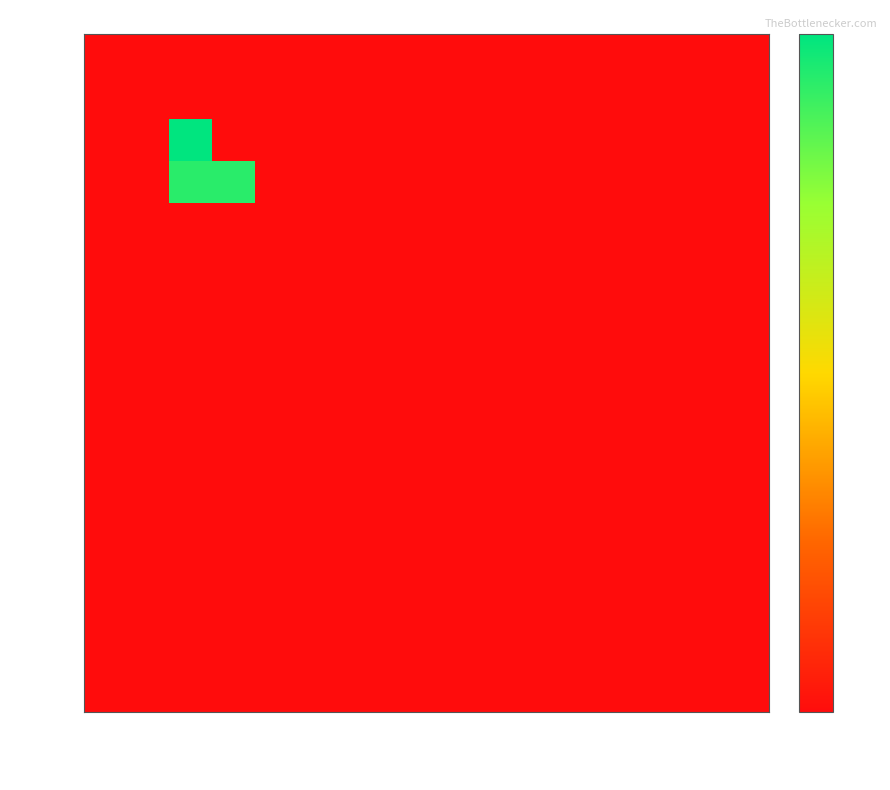

Reading right to left, what are all the values shown in this chart?

109/12/10: 109/12/31=0	109/12/30=0	109/12/29=0	109/12/28=0	109/12/25=0	109/12/24=0	109/12/23=0	109/12/22=0	109/12/21=0	109/12/18=0	109/12/17=0	109/12/16=0	109/12/15=0	109/12/14=0	109/12/11=0	109/12/10=0
109/12/11: 109/12/31=0	109/12/30=0	109/12/29=0	109/12/28=0	109/12/25=0	109/12/24=0	109/12/23=0	109/12/22=0	109/12/21=0	109/12/18=0	109/12/17=0	109/12/16=0	109/12/15=0	109/12/14=0	109/12/11=0	109/12/10=0
109/12/14: 109/12/31=0	109/12/30=0	109/12/29=0	109/12/28=0	109/12/25=0	109/12/24=0	109/12/23=0	109/12/22=0	109/12/21=0	109/12/18=0	109/12/17=0	109/12/16=0	109/12/15=0	109/12/14=6400	109/12/11=0	109/12/10=0
109/12/15: 109/12/31=0	109/12/30=0	109/12/29=0	109/12/28=0	109/12/25=0	109/12/24=0	109/12/23=0	109/12/22=0	109/12/21=0	109/12/18=0	109/12/17=0	109/12/16=0	109/12/15=5950	109/12/14=5950	109/12/11=0	109/12/10=0
109/12/16: 109/12/31=0	109/12/30=0	109/12/29=0	109/12/28=0	109/12/25=0	109/12/24=0	109/12/23=0	109/12/22=0	109/12/21=0	109/12/18=0	109/12/17=0	109/12/16=0	109/12/15=0	109/12/14=0	109/12/11=0	109/12/10=0
109/12/17: 109/12/31=0	109/12/30=0	109/12/29=0	109/12/28=0	109/12/25=0	109/12/24=0	109/12/23=0	109/12/22=0	109/12/21=0	109/12/18=0	109/12/17=0	109/12/16=0	109/12/15=0	109/12/14=0	109/12/11=0	109/12/10=0
109/12/18: 109/12/31=0	109/12/30=0	109/12/29=0	109/12/28=0	109/12/25=0	109/12/24=0	109/12/23=0	109/12/22=0	109/12/21=0	109/12/18=0	109/12/17=0	109/12/16=0	109/12/15=0	109/12/14=0	109/12/11=0	109/12/10=0
109/12/21: 109/12/31=0	109/12/30=0	109/12/29=0	109/12/28=0	109/12/25=0	109/12/24=0	109/12/23=0	109/12/22=0	109/12/21=0	109/12/18=0	109/12/17=0	109/12/16=0	109/12/15=0	109/12/14=0	109/12/11=0	109/12/10=0
109/12/22: 109/12/31=0	109/12/30=0	109/12/29=0	109/12/28=0	109/12/25=0	109/12/24=0	109/12/23=0	109/12/22=0	109/12/21=0	109/12/18=0	109/12/17=0	109/12/16=0	109/12/15=0	109/12/14=0	109/12/11=0	109/12/10=0
109/12/23: 109/12/31=0	109/12/30=0	109/12/29=0	109/12/28=0	109/12/25=0	109/12/24=0	109/12/23=0	109/12/22=0	109/12/21=0	109/12/18=0	109/12/17=0	109/12/16=0	109/12/15=0	109/12/14=0	109/12/11=0	109/12/10=0
109/12/24: 109/12/31=0	109/12/30=0	109/12/29=0	109/12/28=0	109/12/25=0	109/12/24=0	109/12/23=0	109/12/22=0	109/12/21=0	109/12/18=0	109/12/17=0	109/12/16=0	109/12/15=0	109/12/14=0	109/12/11=0	109/12/10=0
109/12/25: 109/12/31=0	109/12/30=0	109/12/29=0	109/12/28=0	109/12/25=0	109/12/24=0	109/12/23=0	109/12/22=0	109/12/21=0	109/12/18=0	109/12/17=0	109/12/16=0	109/12/15=0	109/12/14=0	109/12/11=0	109/12/10=0
109/12/28: 109/12/31=0	109/12/30=0	109/12/29=0	109/12/28=0	109/12/25=0	109/12/24=0	109/12/23=0	109/12/22=0	109/12/21=0	109/12/18=0	109/12/17=0	109/12/16=0	109/12/15=0	109/12/14=0	109/12/11=0	109/12/10=0
109/12/29: 109/12/31=0	109/12/30=0	109/12/29=0	109/12/28=0	109/12/25=0	109/12/24=0	109/12/23=0	109/12/22=0	109/12/21=0	109/12/18=0	109/12/17=0	109/12/16=0	109/12/15=0	109/12/14=0	109/12/11=0	109/12/10=0
109/12/30: 109/12/31=0	109/12/30=0	109/12/29=0	109/12/28=0	109/12/25=0	109/12/24=0	109/12/23=0	109/12/22=0	109/12/21=0	109/12/18=0	109/12/17=0	109/12/16=0	109/12/15=0	109/12/14=0	109/12/11=0	109/12/10=0
109/12/31: 109/12/31=0	109/12/30=0	109/12/29=0	109/12/28=0	109/12/25=0	109/12/24=0	109/12/23=0	109/12/22=0	109/12/21=0	109/12/18=0	109/12/17=0	109/12/16=0	109/12/15=0	109/12/14=0	109/12/11=0	109/12/10=0